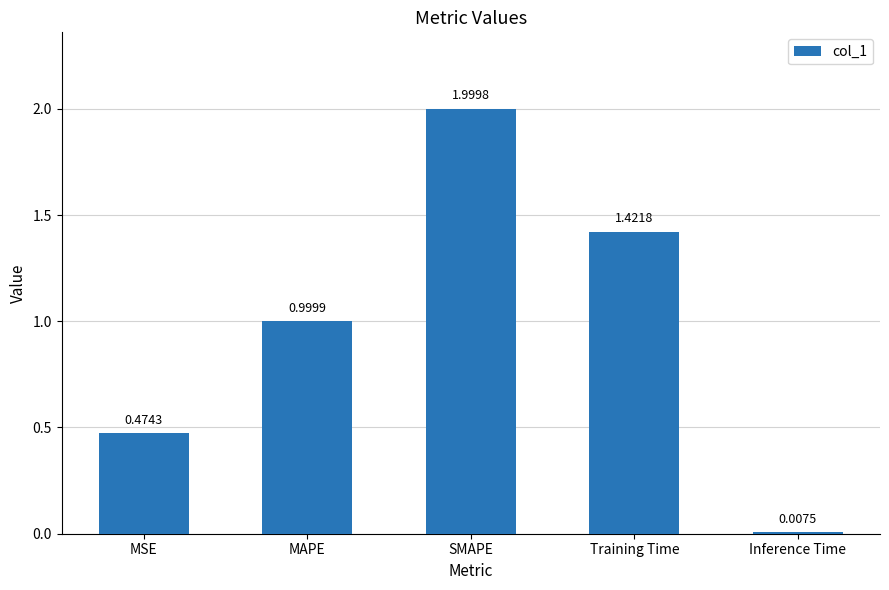

Does the chart contain stacked bars?

No